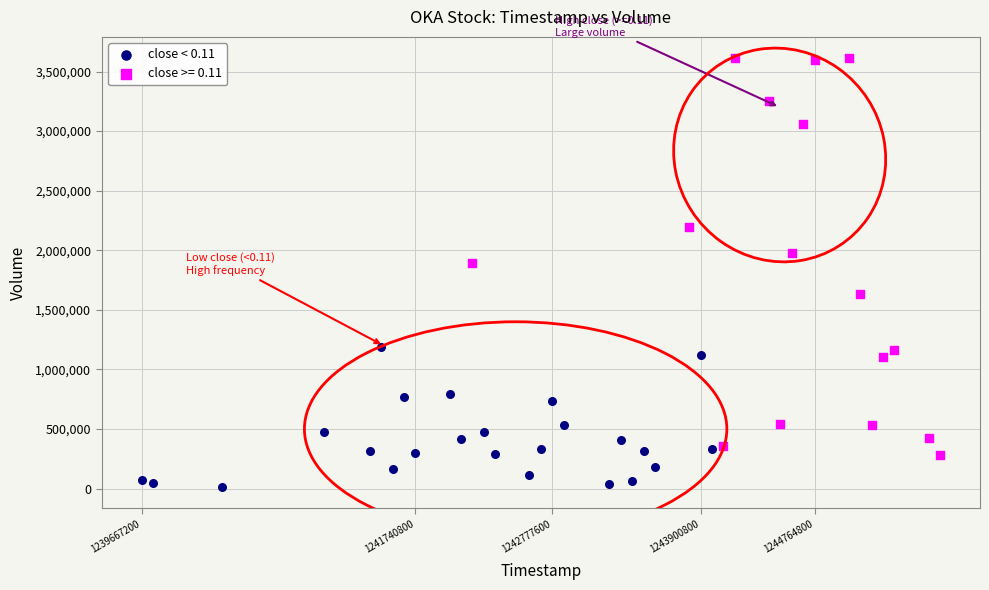

Which series has the largest Y range (max minus min)?

close >= 0.11